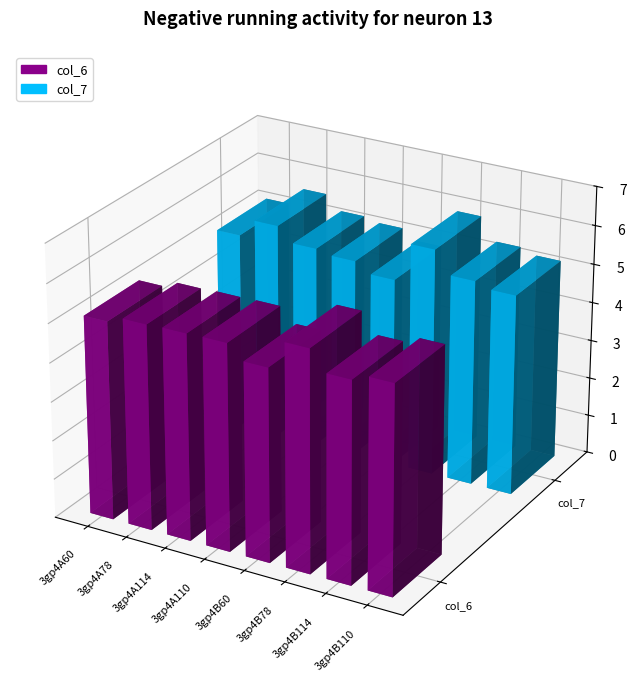

What is the value of the col_6 bar at the 4th from the left?

5.3